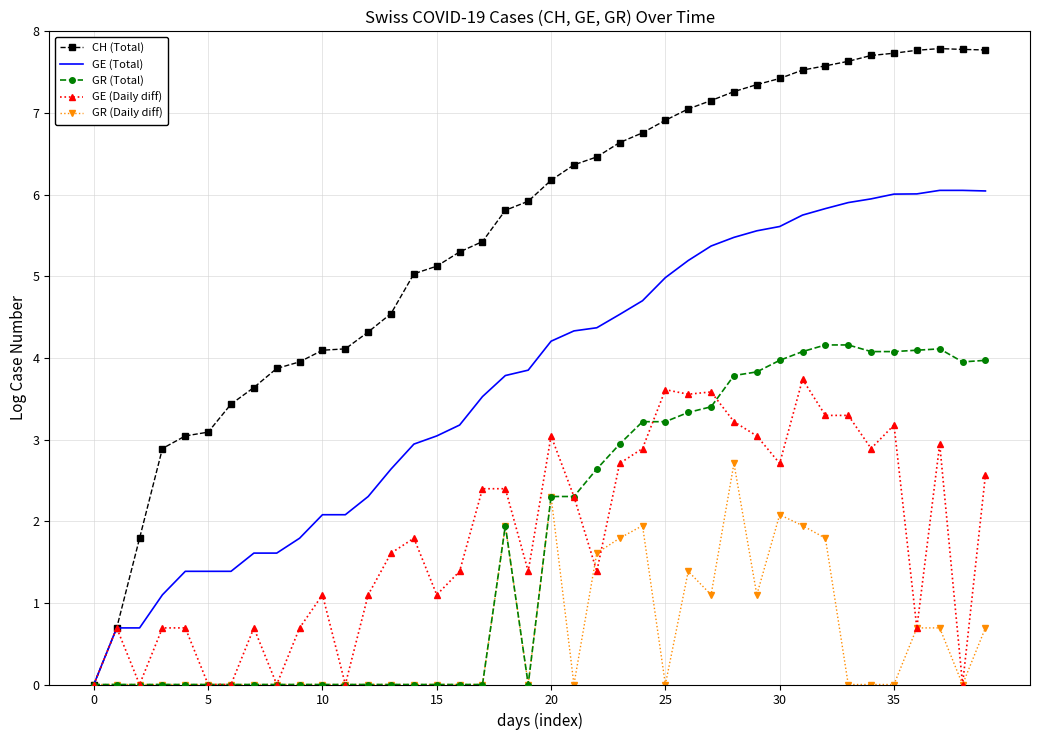

Which series has the largest total across all categories?

CH (Total)